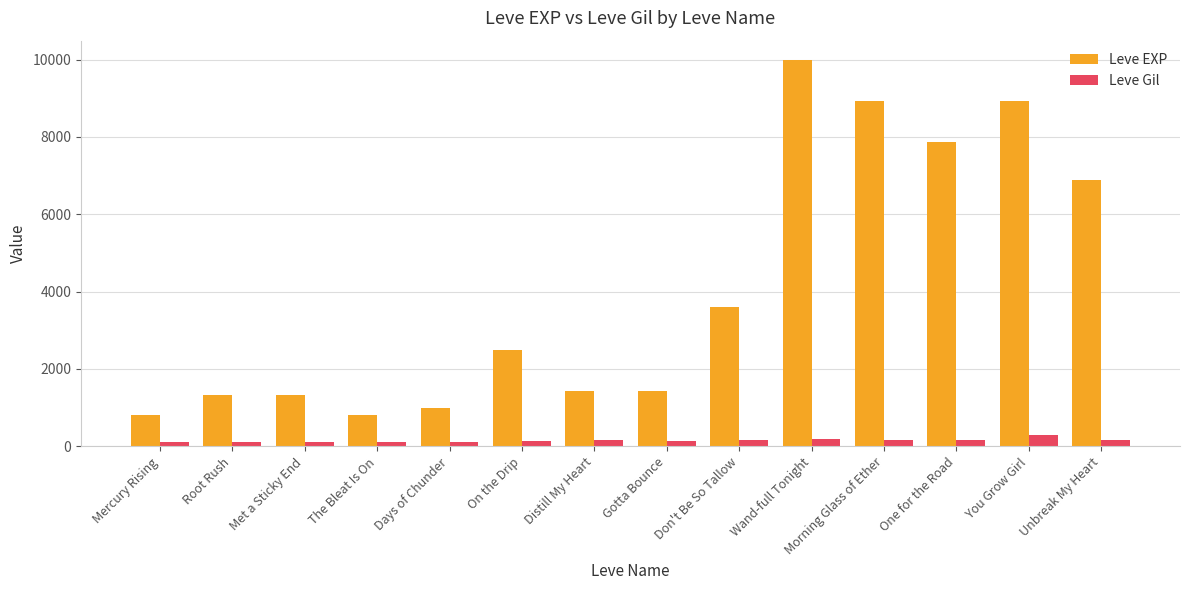

Is it true that Leve EXP equals 9990 at Wand-full Tonight?

True